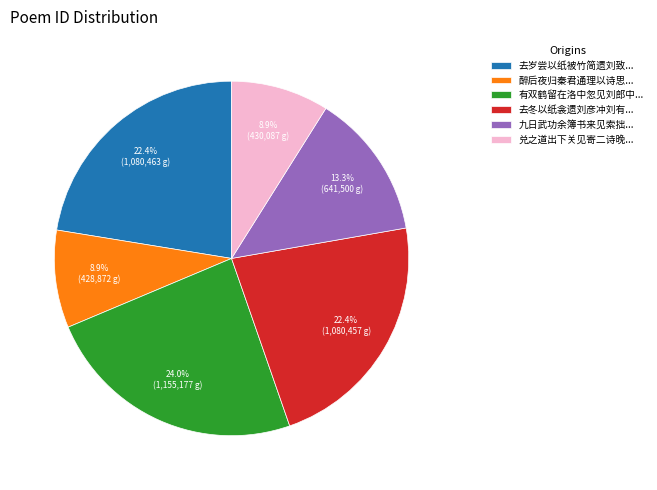

Does any single category account for the majority?

No